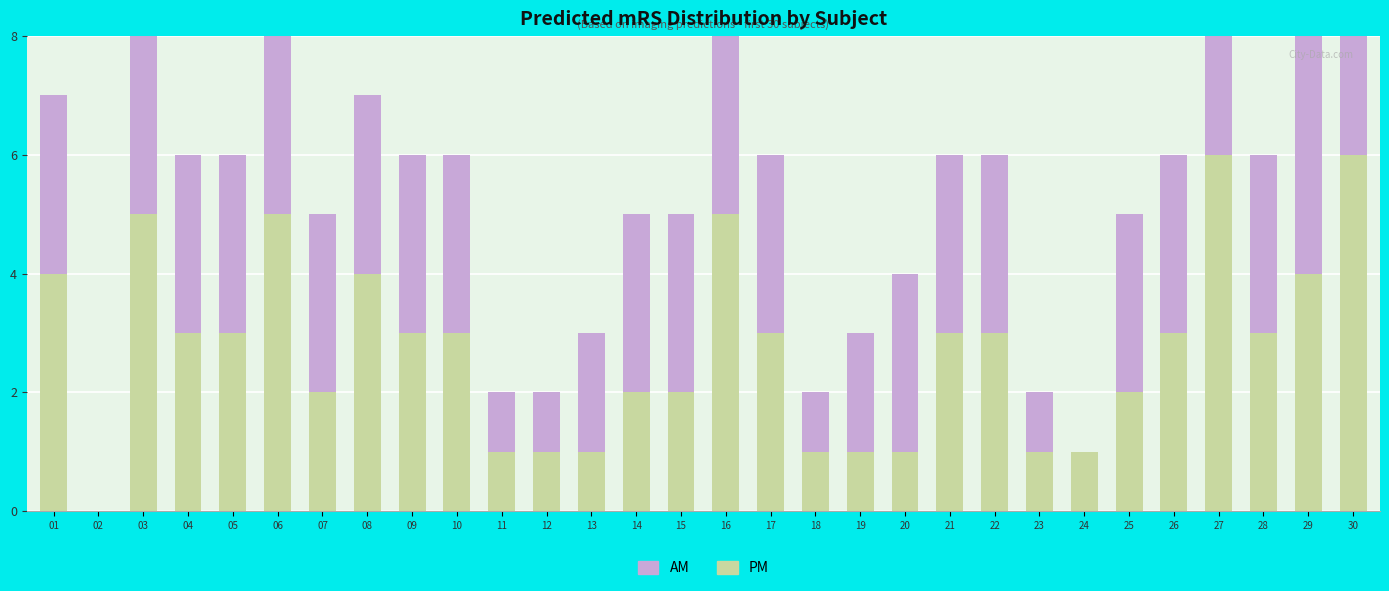

What is the value of the PM bar at the 1st from the left?

4